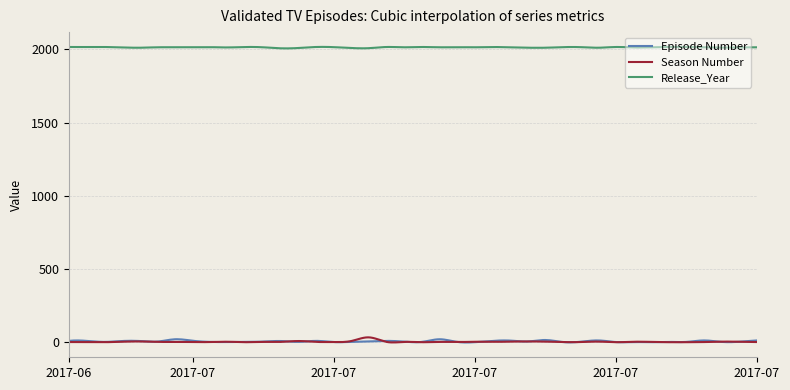

True or false: Release_Year and Season Number cross at least once.

False